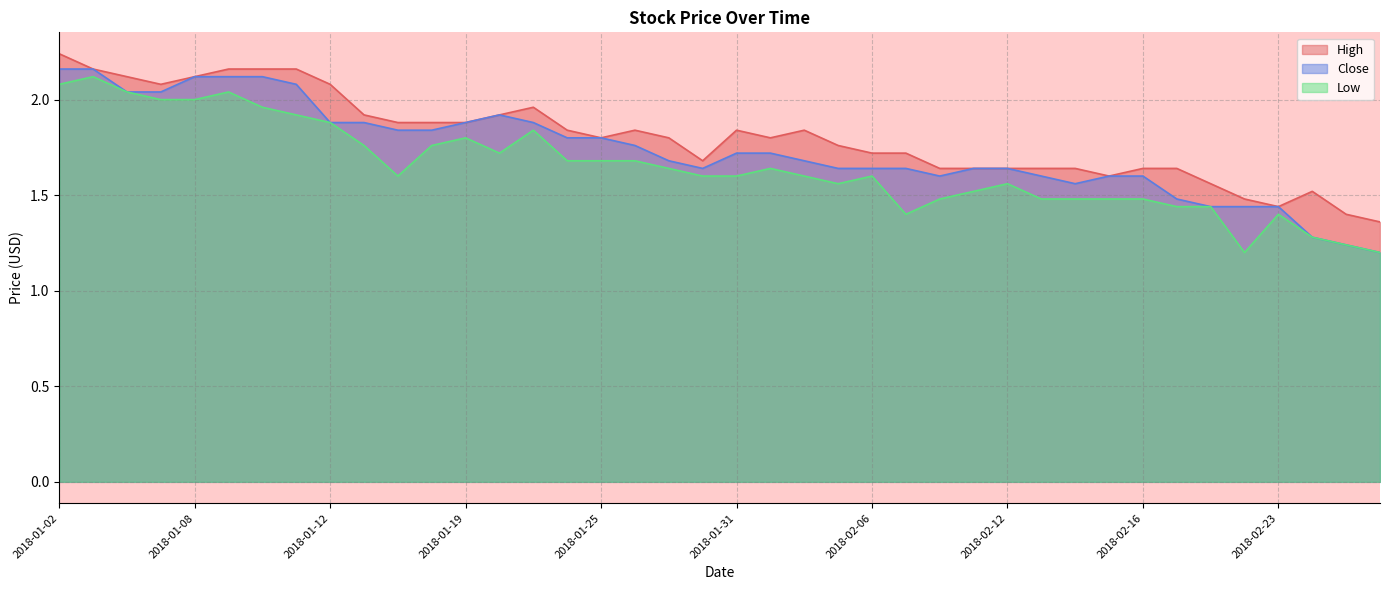

True or false: Close has more than 1 points higher than both neighbors.

False